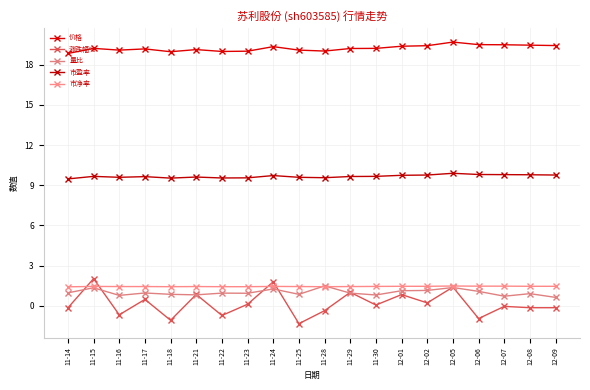

What are all the series names shown in the legend?

价格, 涨跌幅%, 量比, 市盈率, 市净率